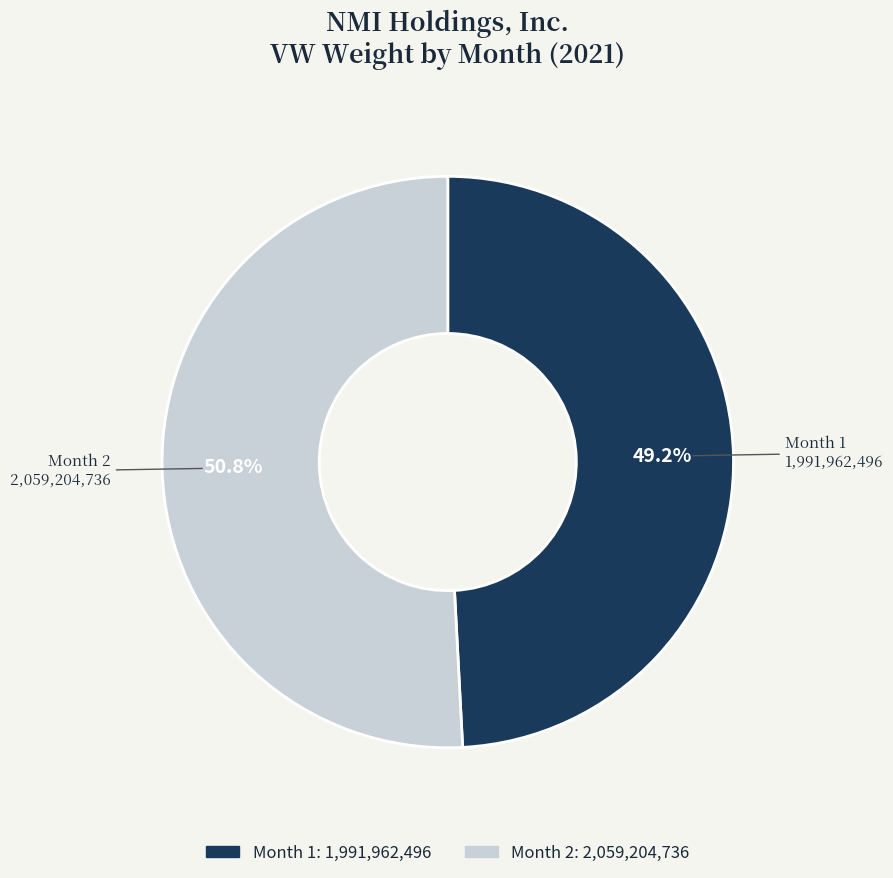

To the nearest percent, what is the difference between the largest and smallest slice percentages?

2%